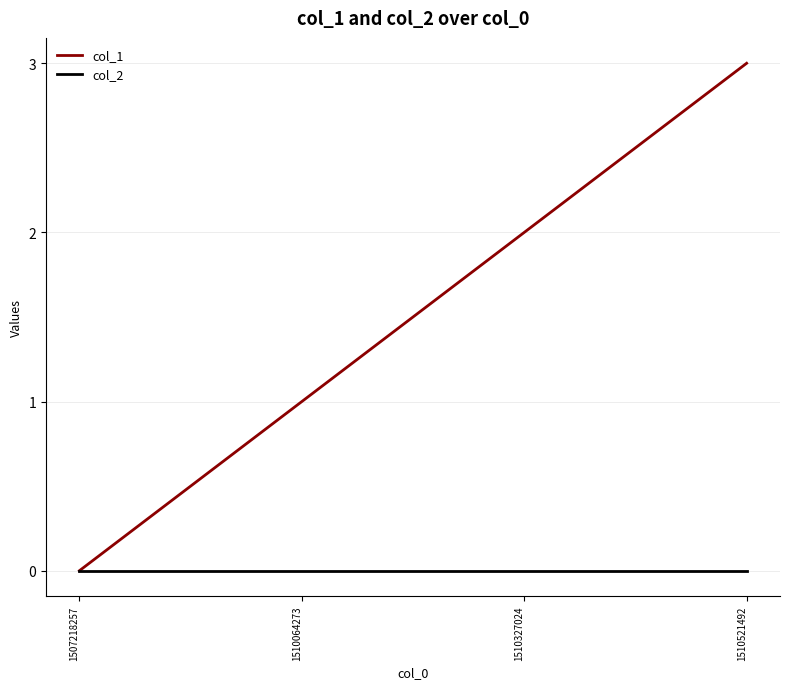

At which category is the sum across all series the highest?

1510521492